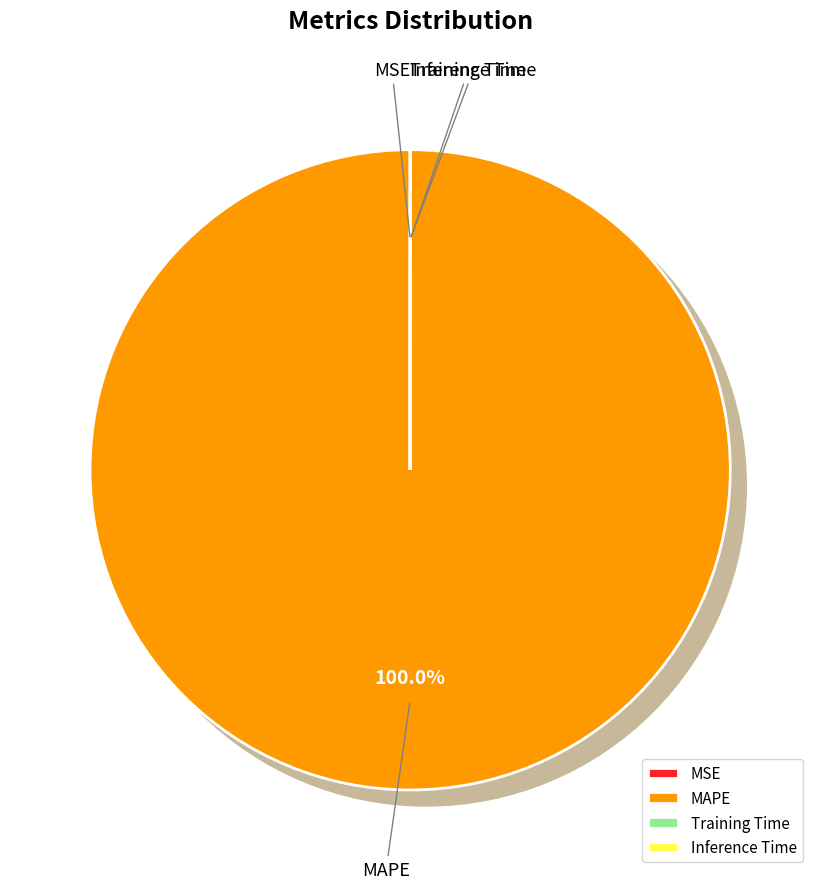

Which has a higher value, MAPE or MSE?

MAPE